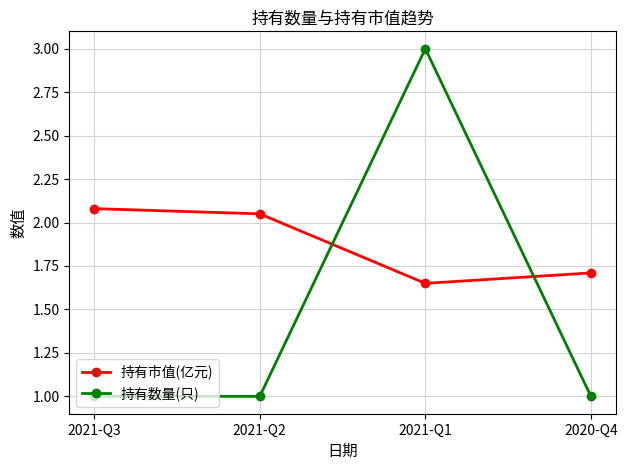

How many 持有数量(只) values are between 1 and 3?

4